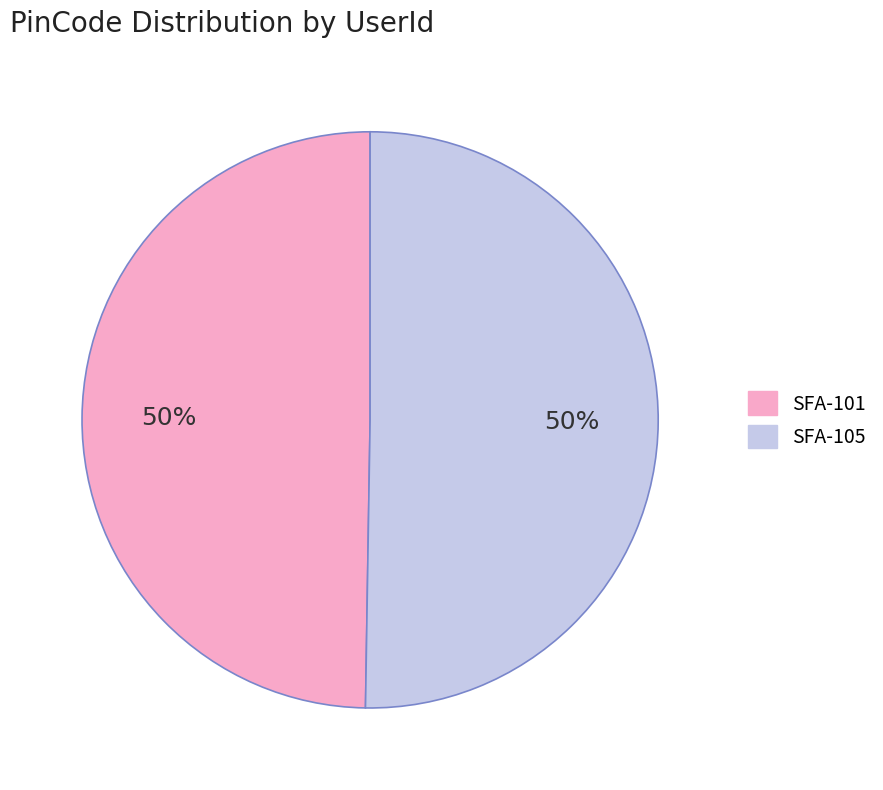

Is the sum of SFA-105 and SFA-101 greater than half?

Yes